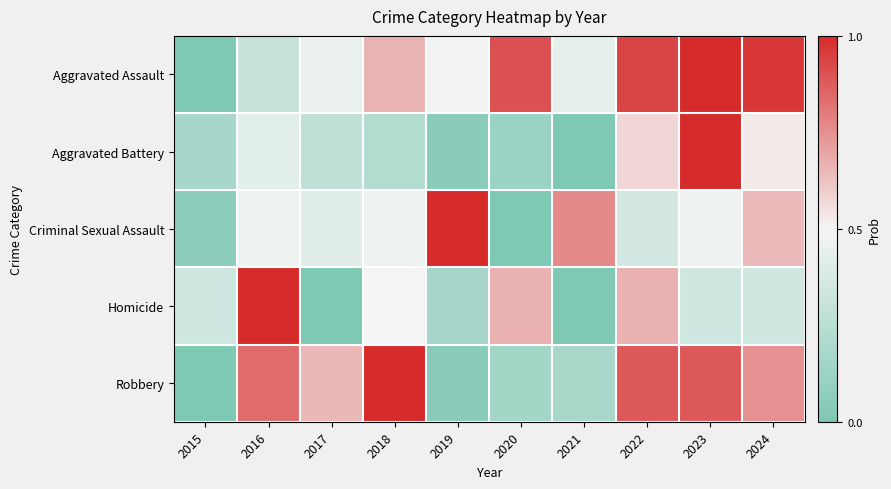

Reading left to right, list all the values displayed in this chart.

Aggravated Assault: 2015=0.0	2016=0.3	2017=0.5	2018=0.7	2019=0.5	2020=0.9	2021=0.4	2022=0.9	2023=1.0	2024=1.0
Aggravated Battery: 2015=0.2	2016=0.4	2017=0.3	2018=0.2	2019=0.0	2020=0.1	2021=0.0	2022=0.6	2023=1.0	2024=0.5
Criminal Sexual Assault: 2015=0.1	2016=0.5	2017=0.4	2018=0.5	2019=1.0	2020=0.0	2021=0.8	2022=0.4	2023=0.5	2024=0.6
Homicide: 2015=0.3	2016=1.0	2017=0.0	2018=0.5	2019=0.2	2020=0.7	2021=0.0	2022=0.7	2023=0.3	2024=0.3
Robbery: 2015=0.0	2016=0.8	2017=0.7	2018=1.0	2019=0.0	2020=0.2	2021=0.2	2022=0.9	2023=0.9	2024=0.7